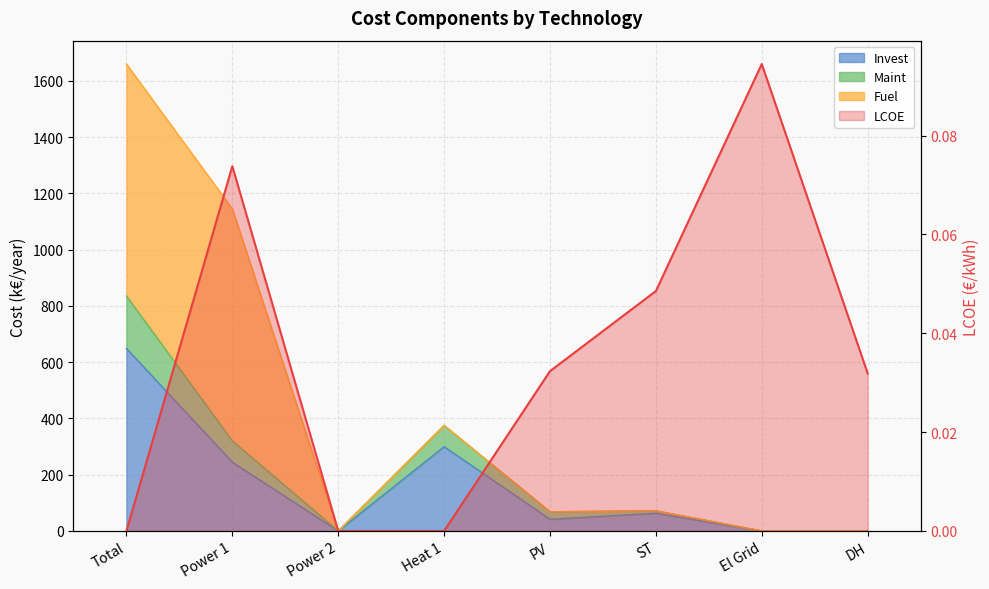

Which category has the lowest value in the Maint series?

Power 2